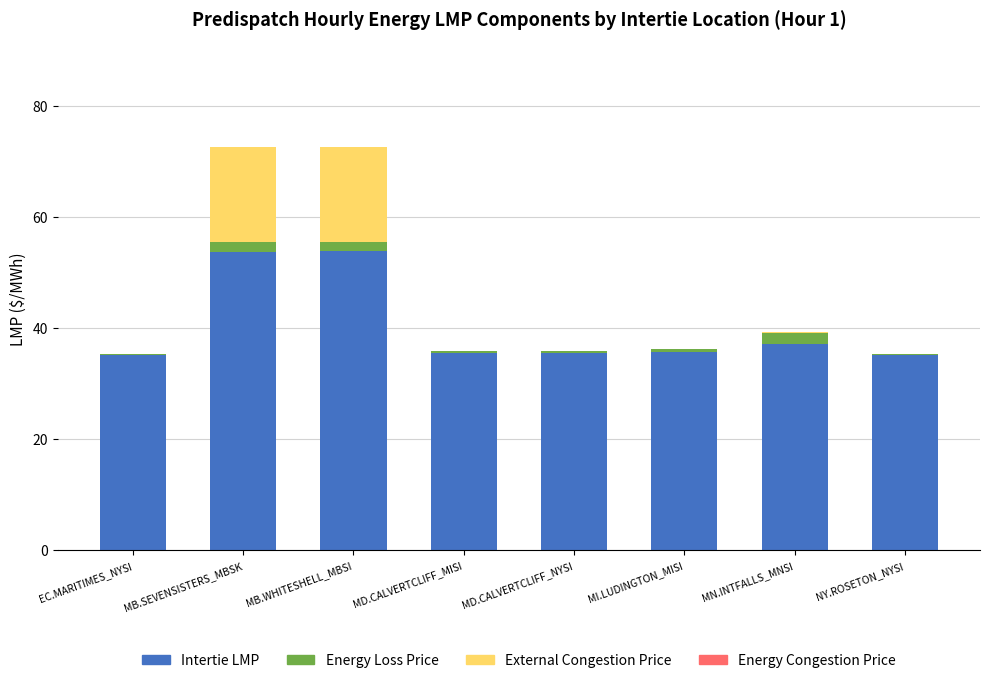

What is the sum of all Intertie LMP values?

321.5